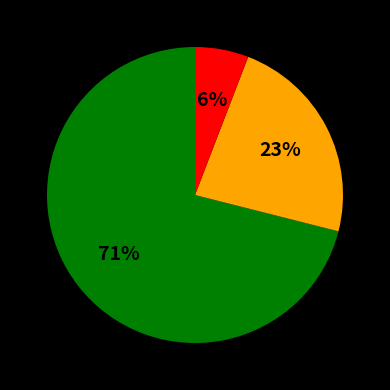

Does any single category account for the majority?

Yes